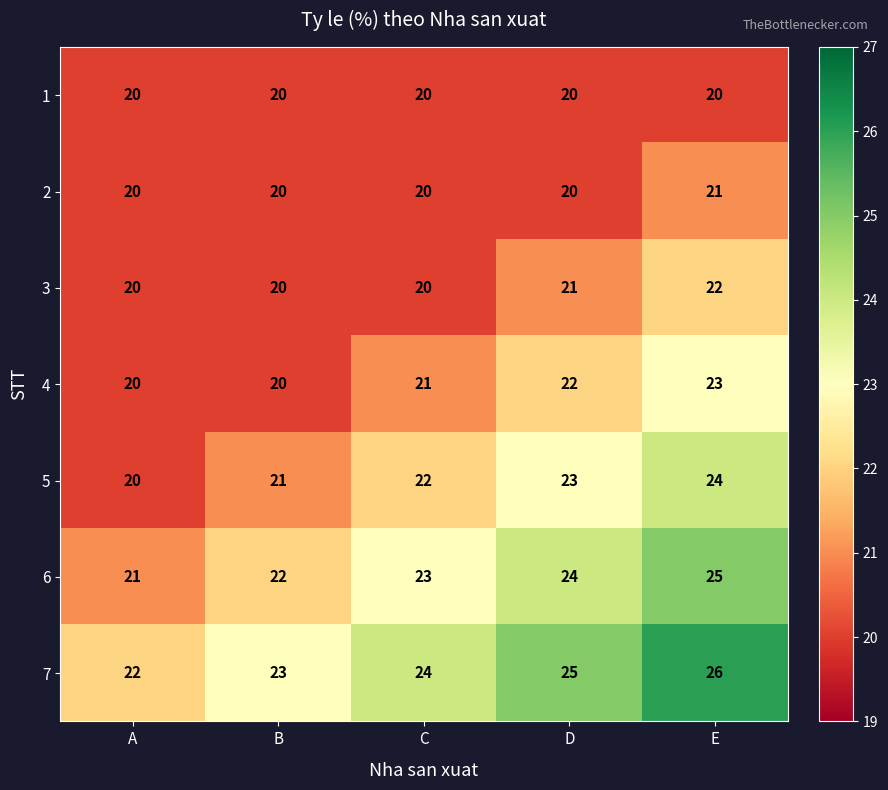

List the series in order of their peak value, highest first.

7, 6, 5, 4, 3, 2, 1